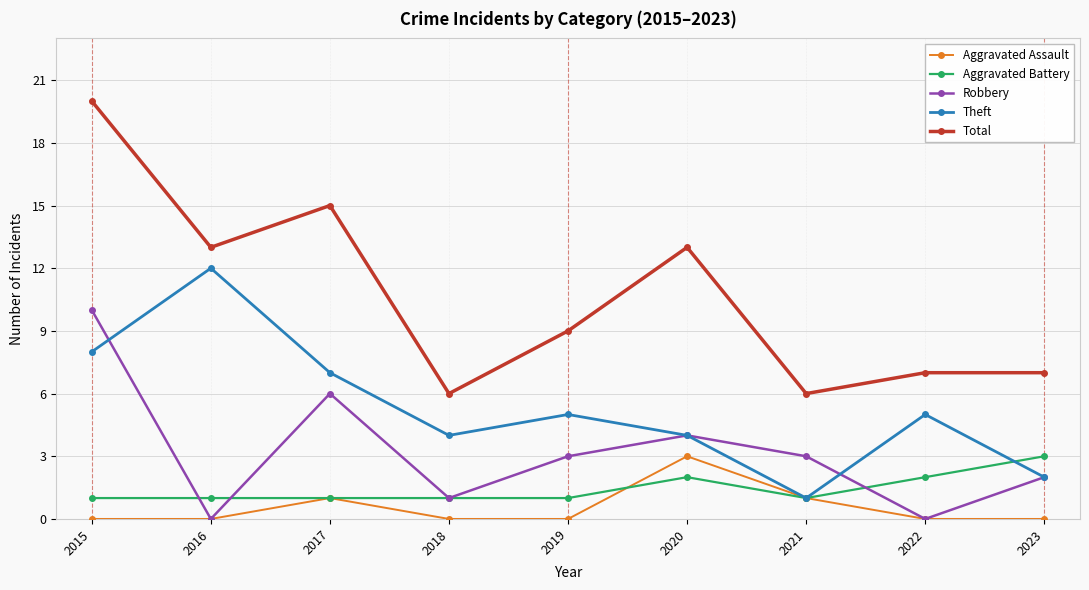

What value does the Theft series have at 2023?

2